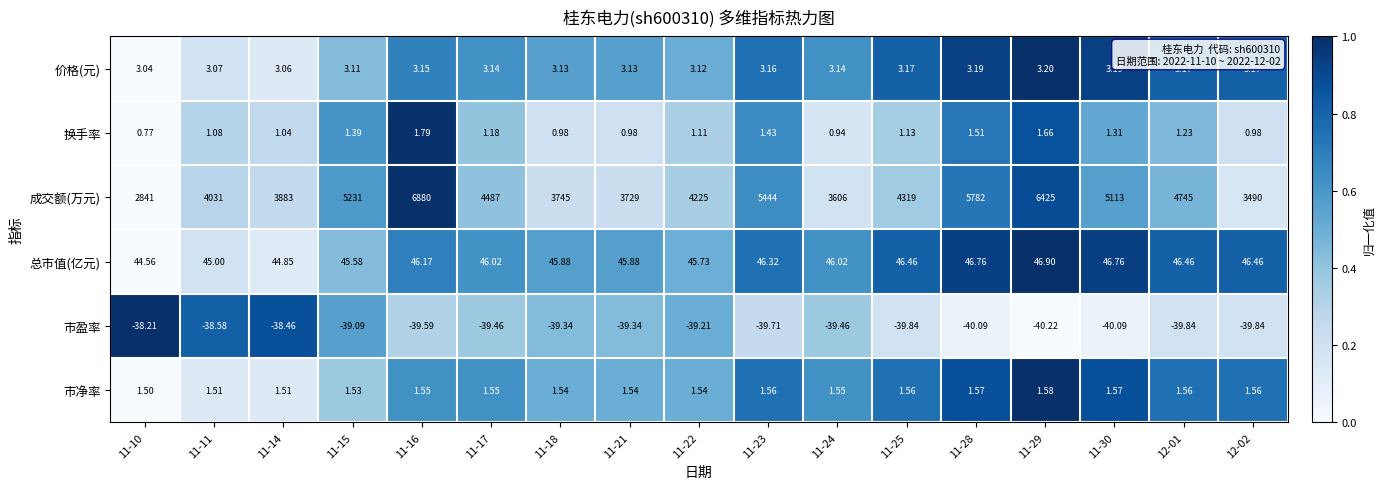

Which series has the largest range (max minus min)?

成交额(万元)